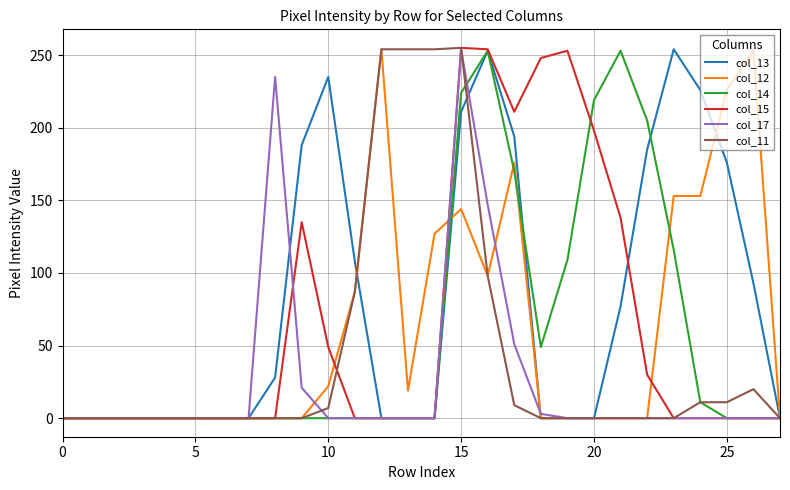

Which series has the largest total across all categories?

col_13